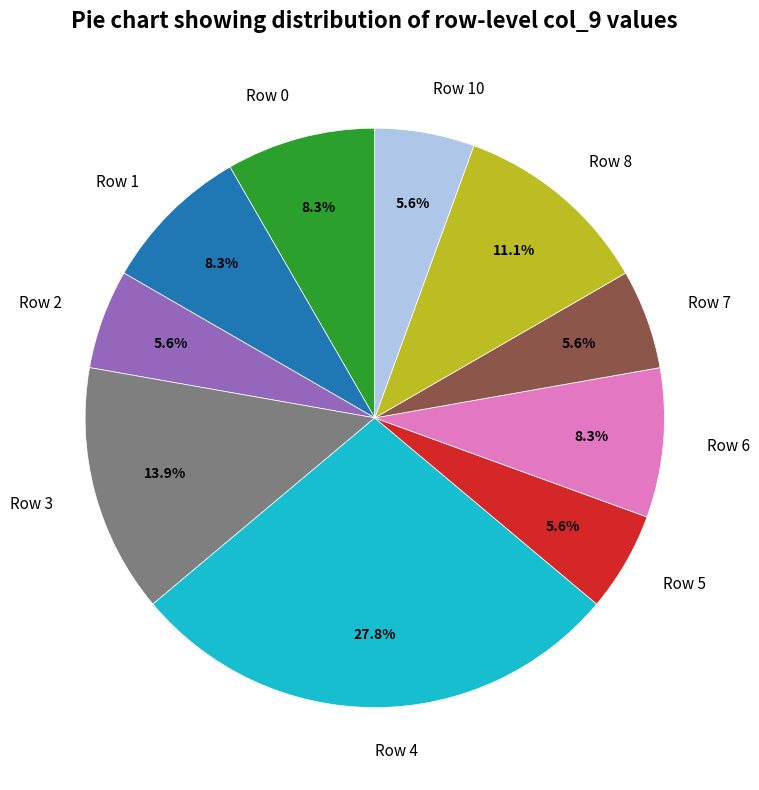

Does Row 0 represent more than half of the total?

No